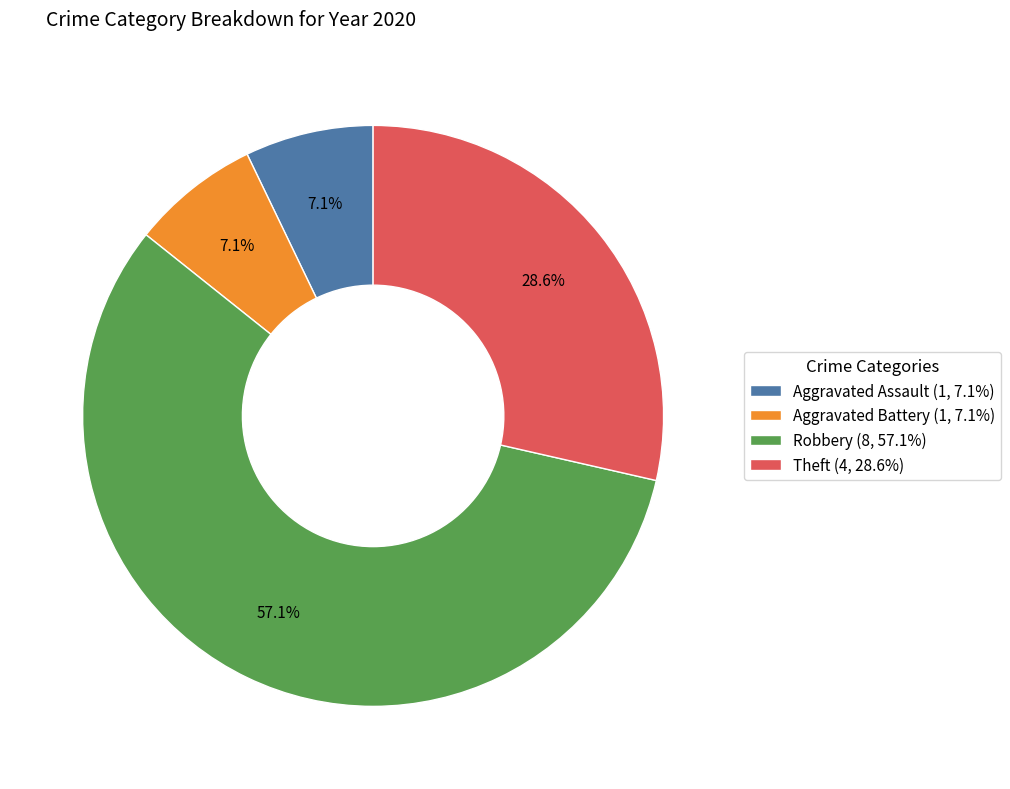

Is there a majority slice in this chart?

Yes